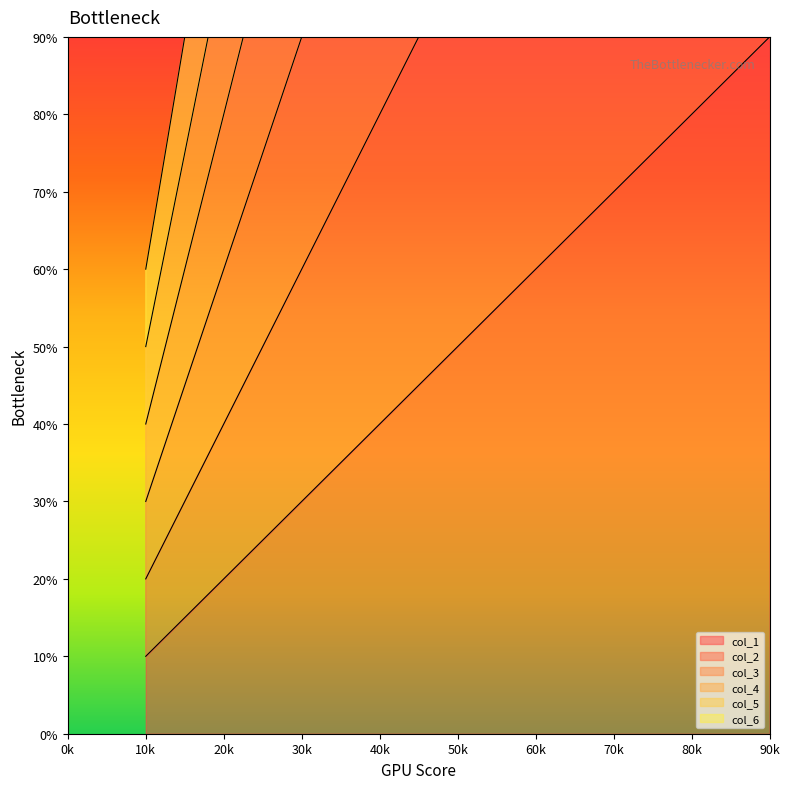

At how many categories does at least one series exceed 43?

2